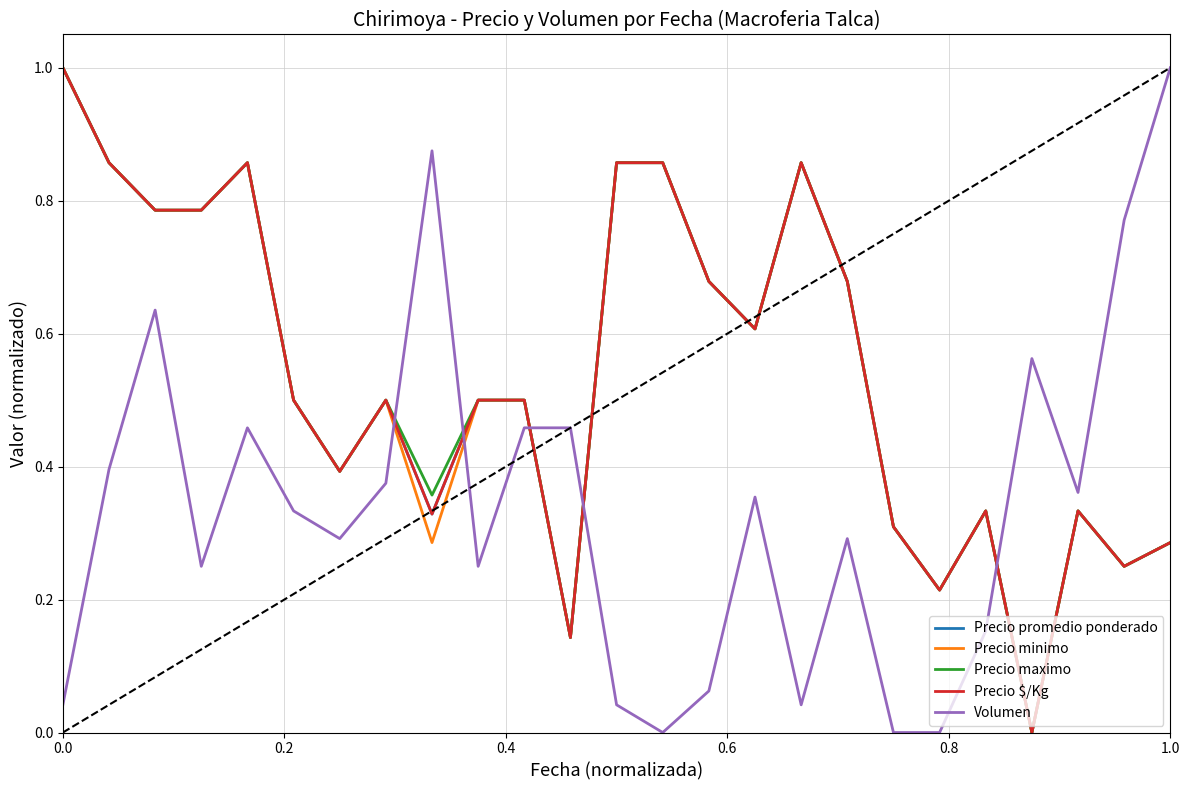

Is this an area chart (filled region under the line)?

No